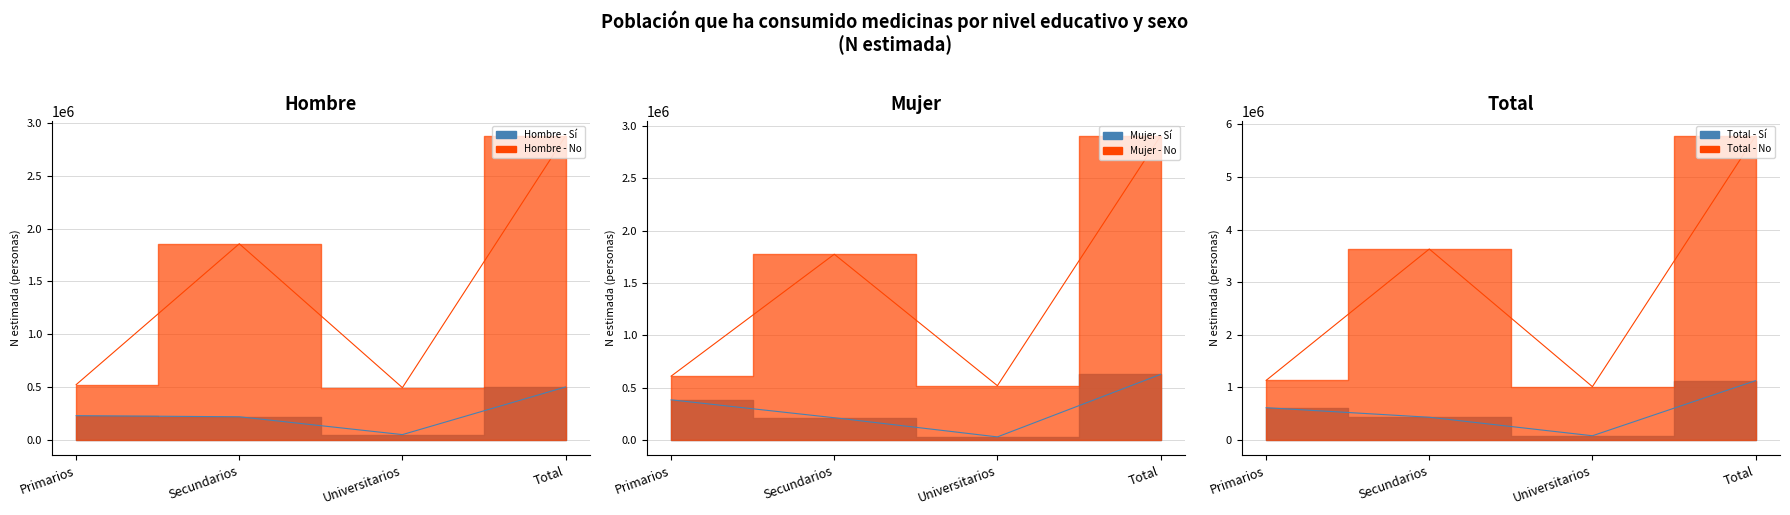

What is the difference between the second highest and second lowest values in the Mujer - No line series?

1164588